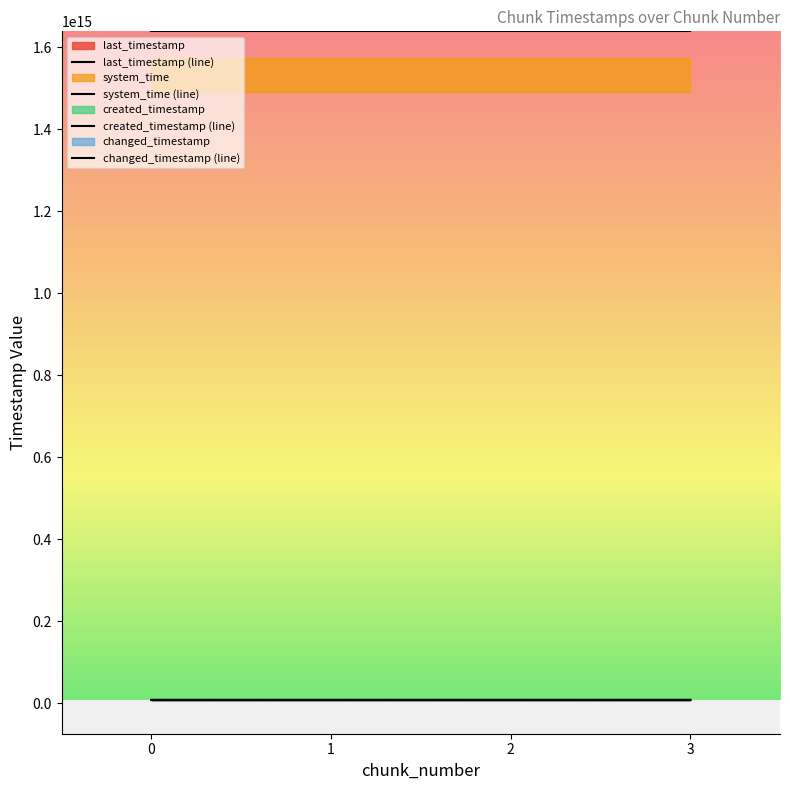

True or false: created_timestamp and system_time intersect in this chart.

False